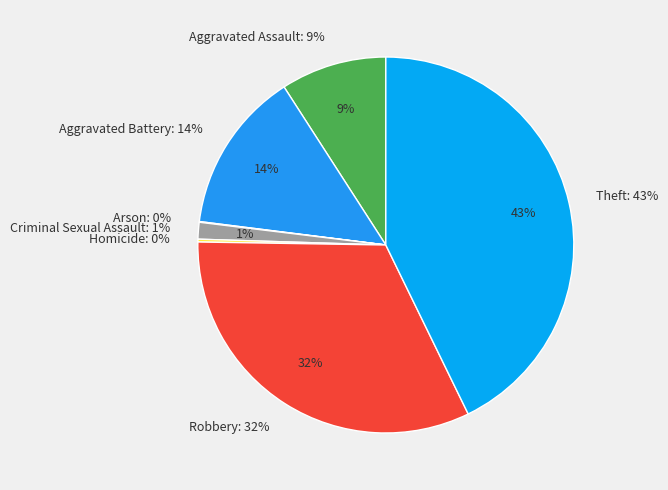

Does Aggravated Assault represent more than half of the total?

No